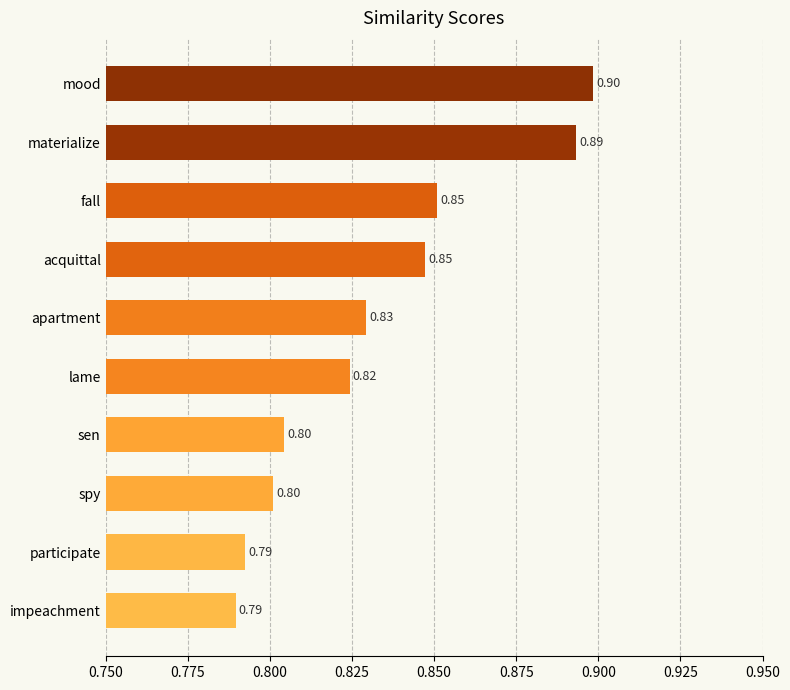

Between materialize and mood, which is larger?

mood